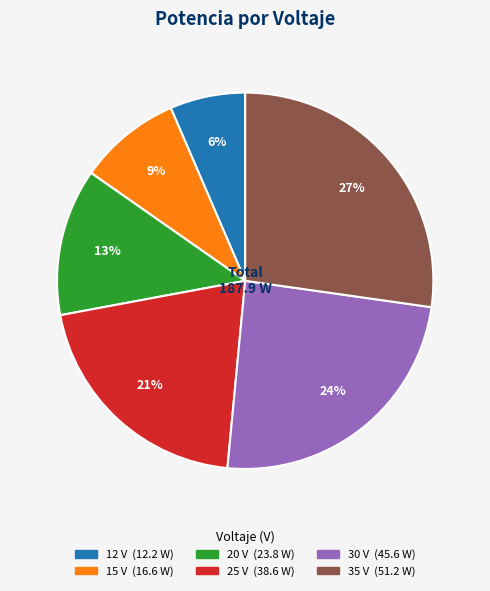

Combined, do 15 and 12 account for over 50%?

No